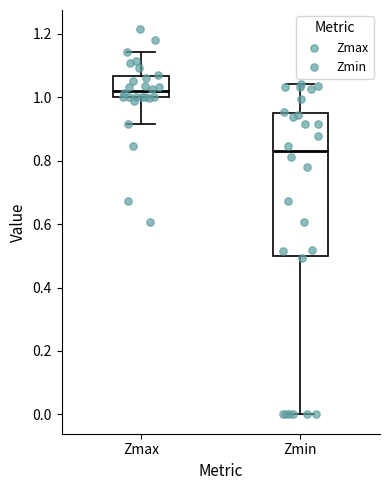

Reading left to right, transcribe this box plot: for each box, give where its median line is, the range the box spans, and where its two whiskers end, as read against the y-axis. The values are not printed on the chart, so give them approximately, as read against the axis.

Zmax: median 1.02, box 1.00 to 1.06, whiskers 0.92 to 1.14
Zmin: median 0.82, box 0.50 to 0.94, whiskers 0.00 to 1.04